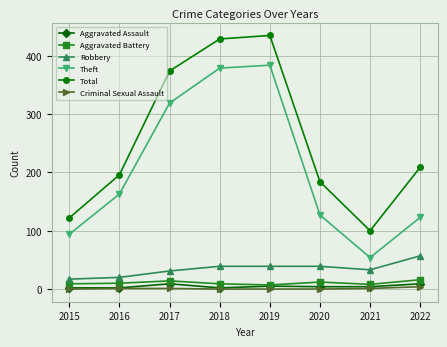

At how many categories does at least one series exceed 1?

8